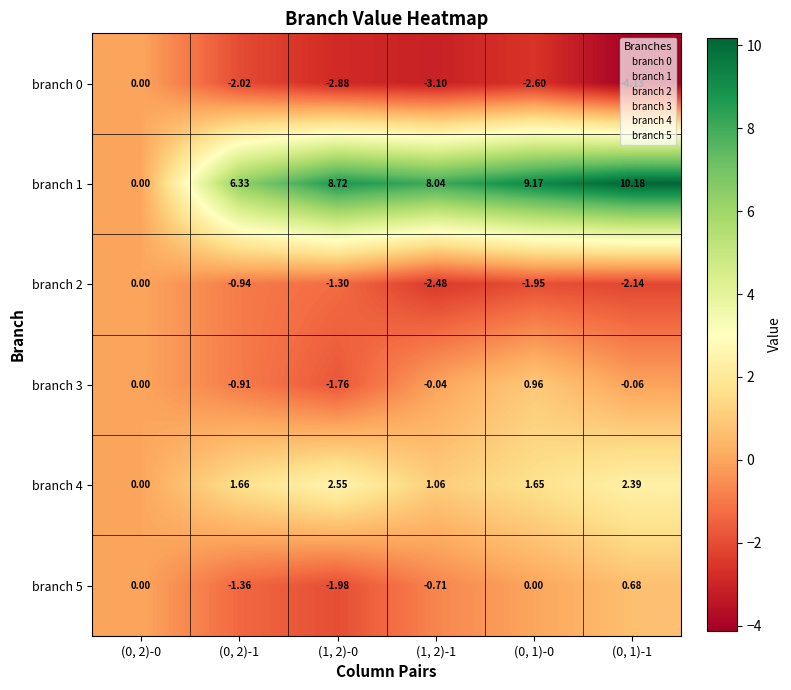

Is the value of branch 4 at (0, 2)-1 greater than the value of branch 3 at (1, 2)-0?

Yes